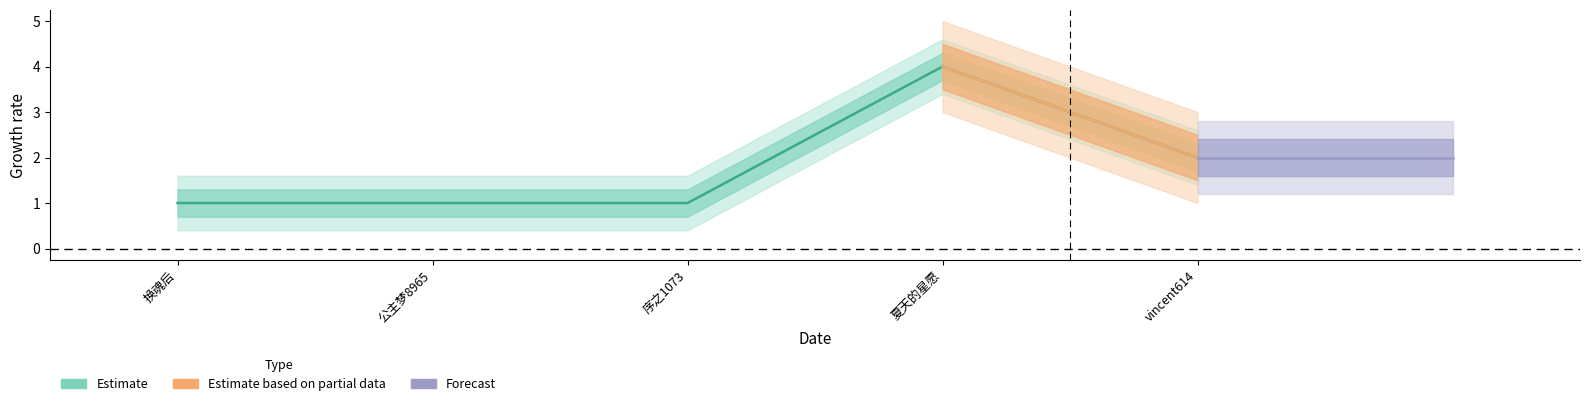

What is the total value across all series at 换魂后?

1